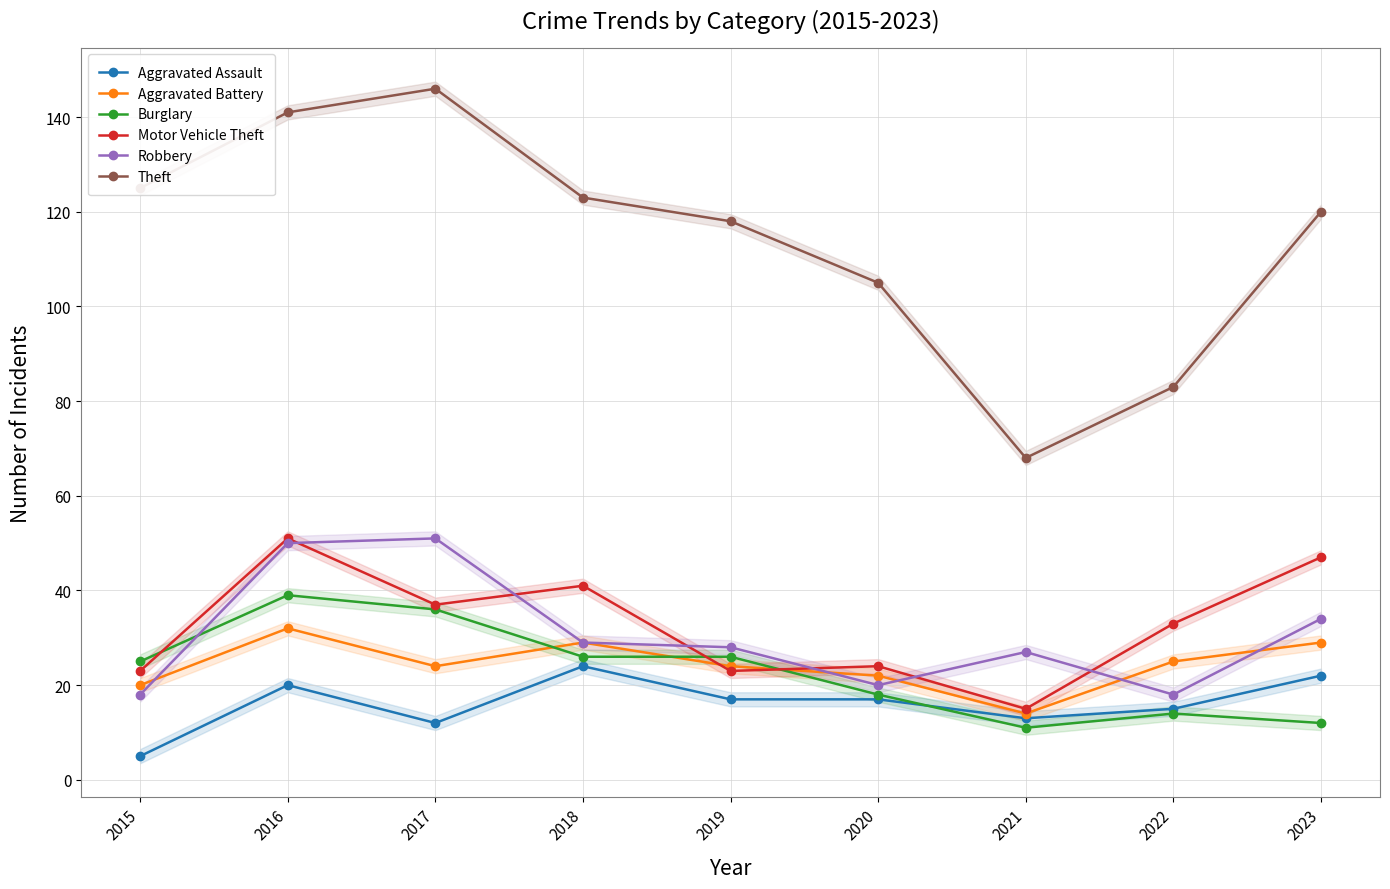

What is the smallest value displayed?

5